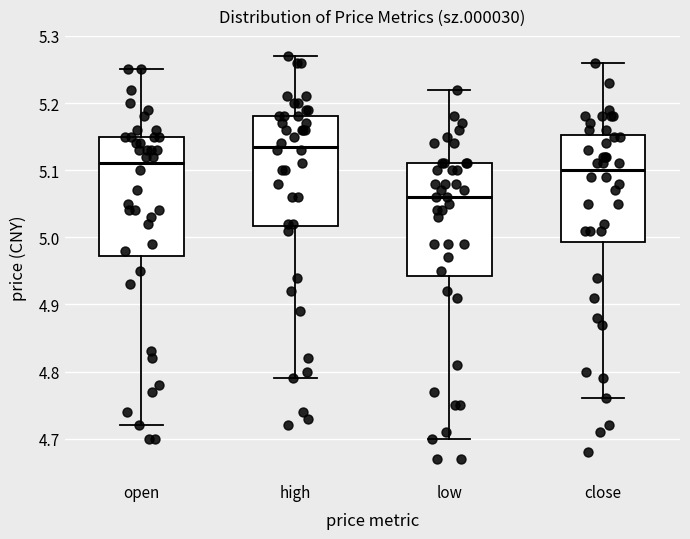

Where does the upper whisker of the box for low end on the y-axis? The values are not printed on the chart, so give them approximately, as read against the axis.

5.22